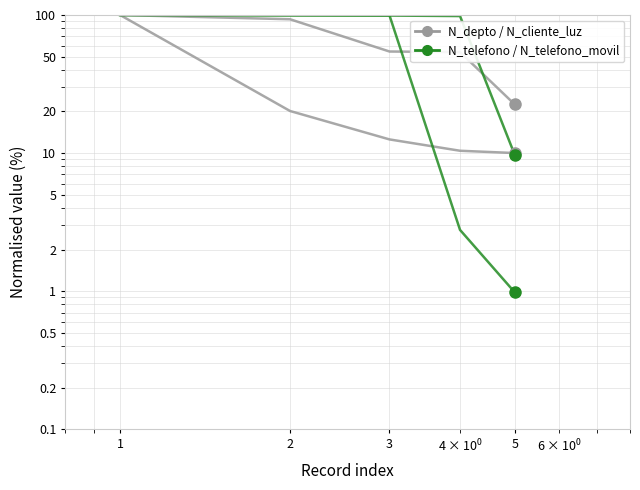

Which category has the highest value across all series?

1